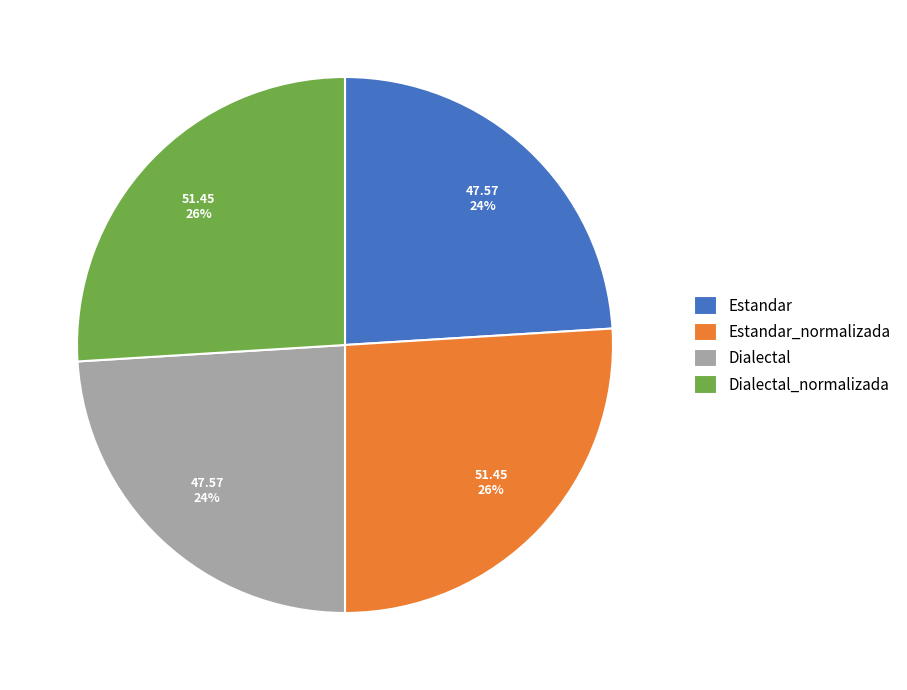

Is there any slice that represents more than half of the pie?

No